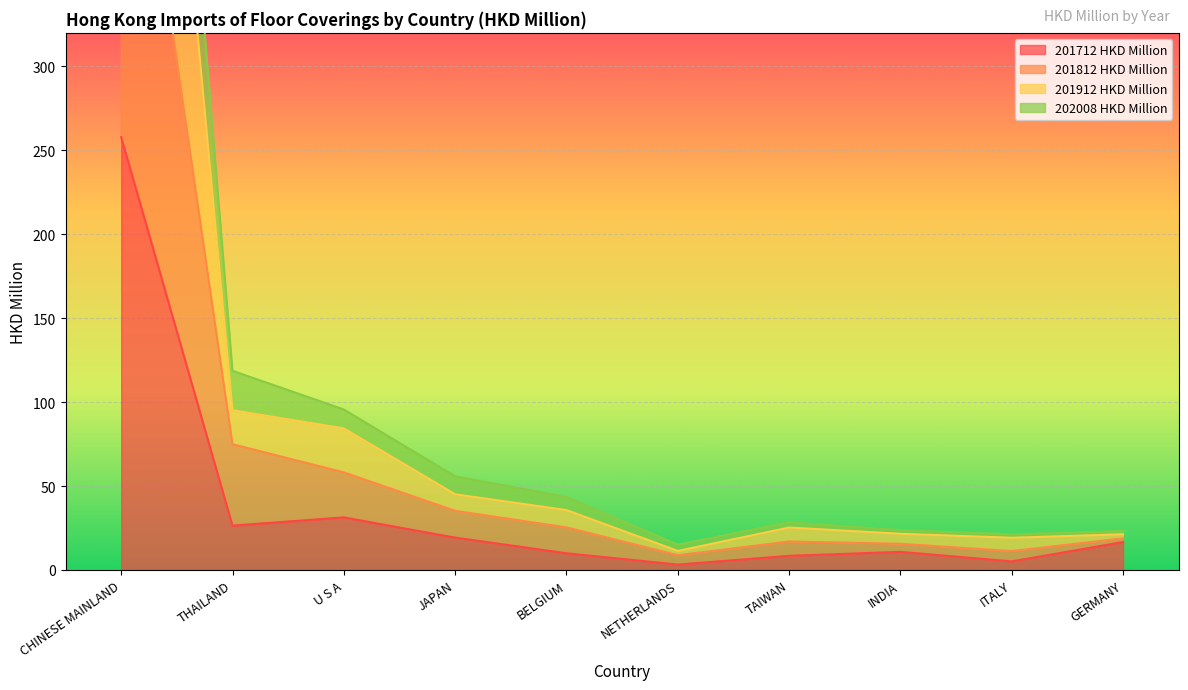

Reading left to right, extract all data points from this chart.

201712 HKD Million: CHINESE MAINLAND=257.8	THAILAND=26.4	U S A=31.3	JAPAN=19.3	BELGIUM=10.0	NETHERLANDS=3.2	TAIWAN=8.4	INDIA=10.8	ITALY=5.1	GERMANY=16.6
201812 HKD Million: CHINESE MAINLAND=532.0	THAILAND=74.9	U S A=58.1	JAPAN=35.2	BELGIUM=25.4	NETHERLANDS=8.8	TAIWAN=17.0	INDIA=15.6	ITALY=11.3	GERMANY=18.9
201912 HKD Million: CHINESE MAINLAND=808.8	THAILAND=95.2	U S A=84.4	JAPAN=45.1	BELGIUM=35.7	NETHERLANDS=11.3	TAIWAN=25.3	INDIA=21.6	ITALY=19.2	GERMANY=21.3
202008 HKD Million: CHINESE MAINLAND=925.9	THAILAND=118.6	U S A=95.6	JAPAN=55.8	BELGIUM=43.4	NETHERLANDS=15.1	TAIWAN=28.4	INDIA=23.7	ITALY=21.2	GERMANY=23.2